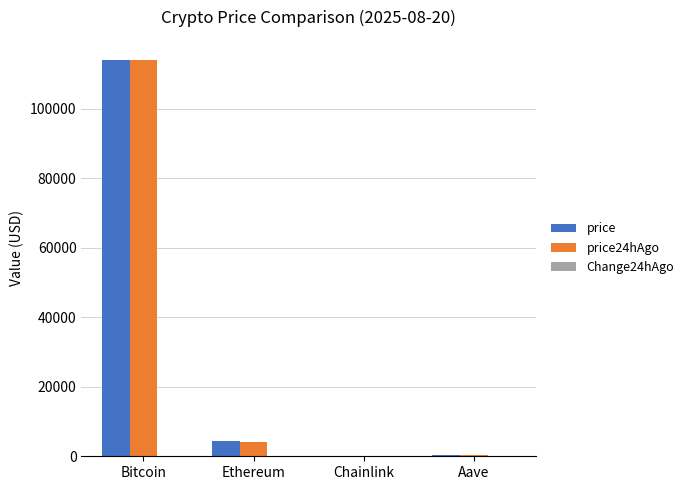

Which series has the largest range (max minus min)?

price